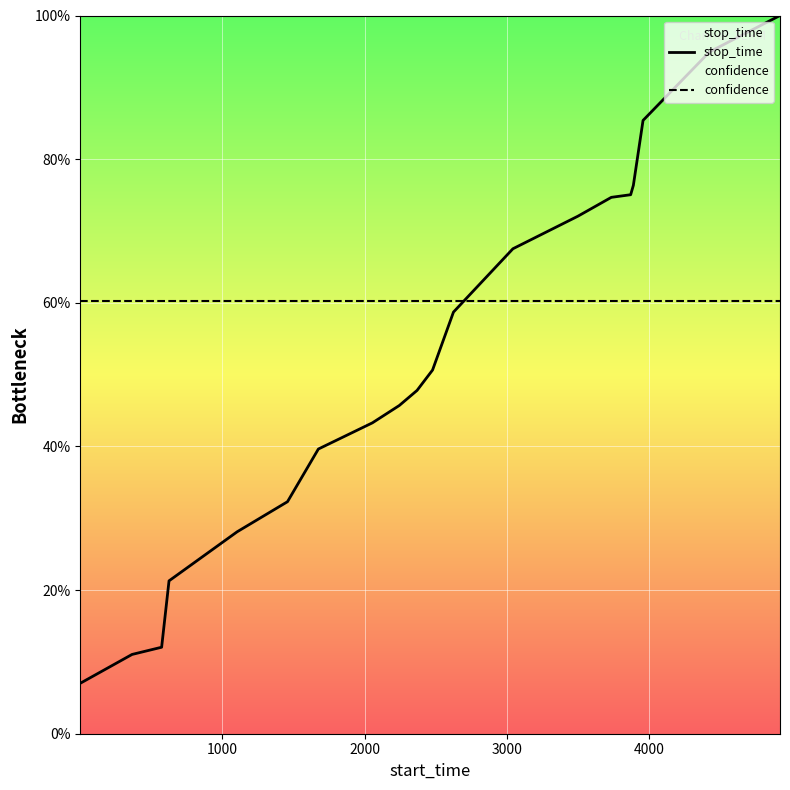

At how many categories does at least one series exceed 22?

20